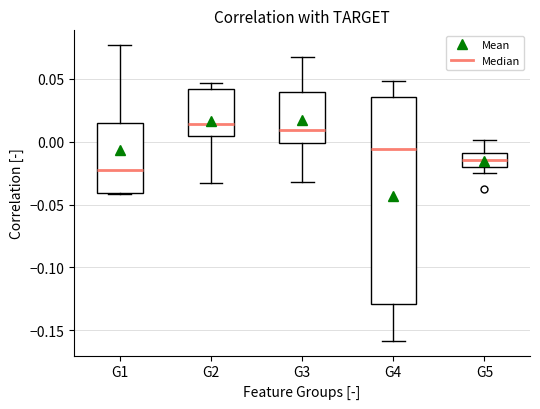

Where is the upper edge of the box for G3 on the y-axis? The values are not printed on the chart, so give them approximately, as read against the axis.

0.040